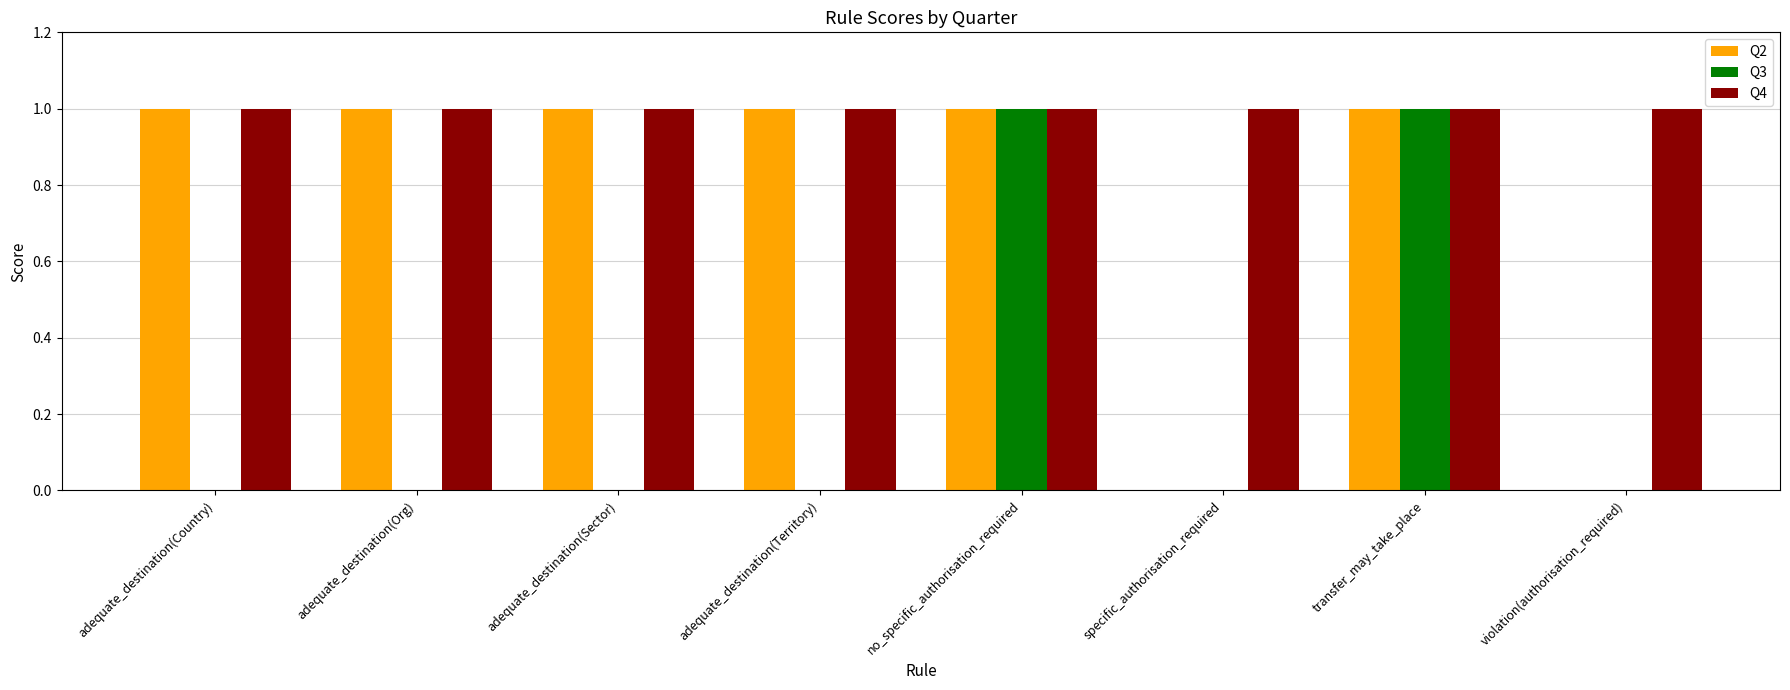

Are the bars grouped side by side (vs. stacked)?

Yes